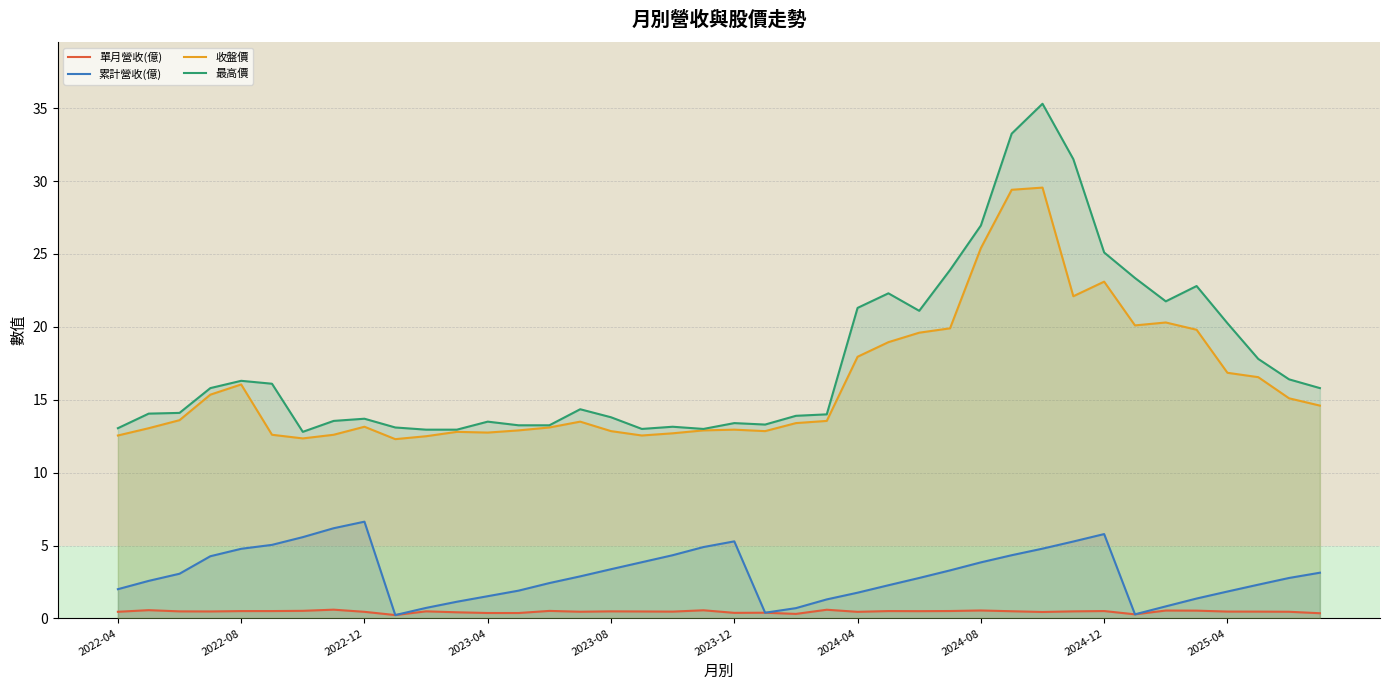

True or false: 收盤價 and 累計營收(億) intersect in this chart.

False